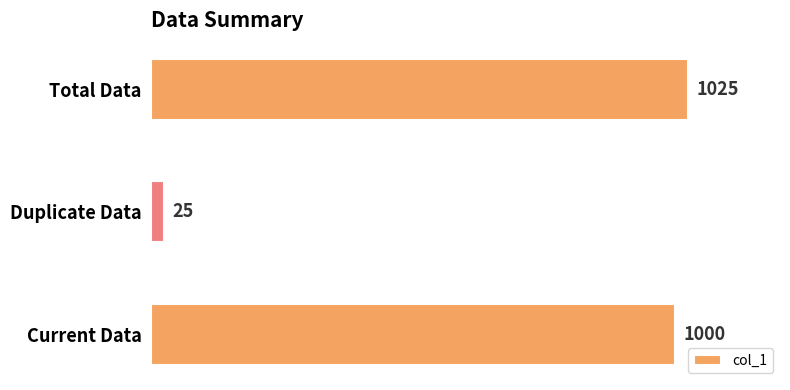

Between Duplicate Data and Current Data, which is larger?

Current Data